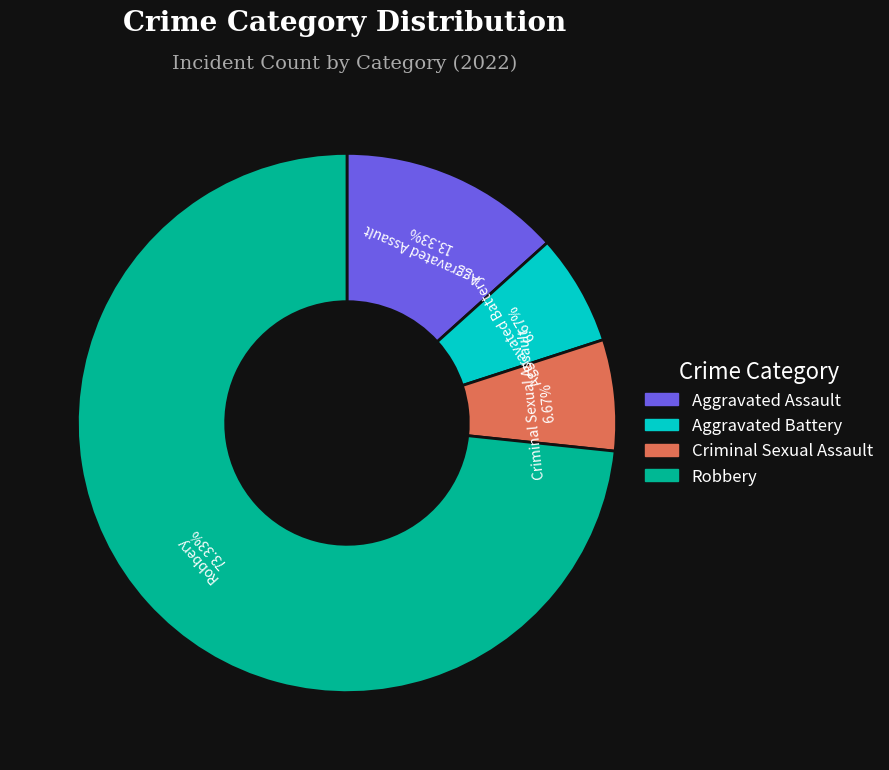

Which has a higher value, Criminal Sexual Assault or Aggravated Assault?

Aggravated Assault